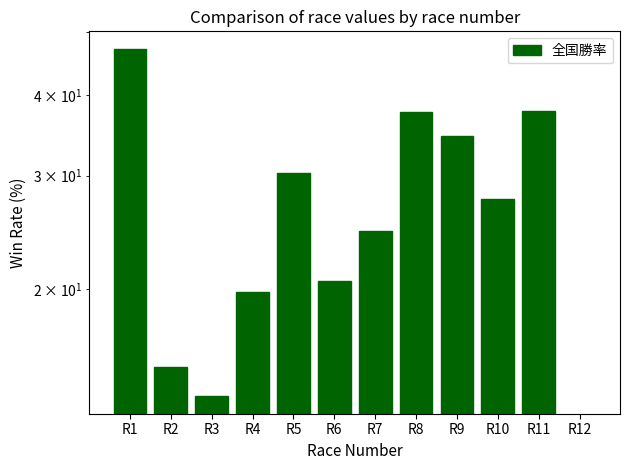

Are the bars horizontal?

No